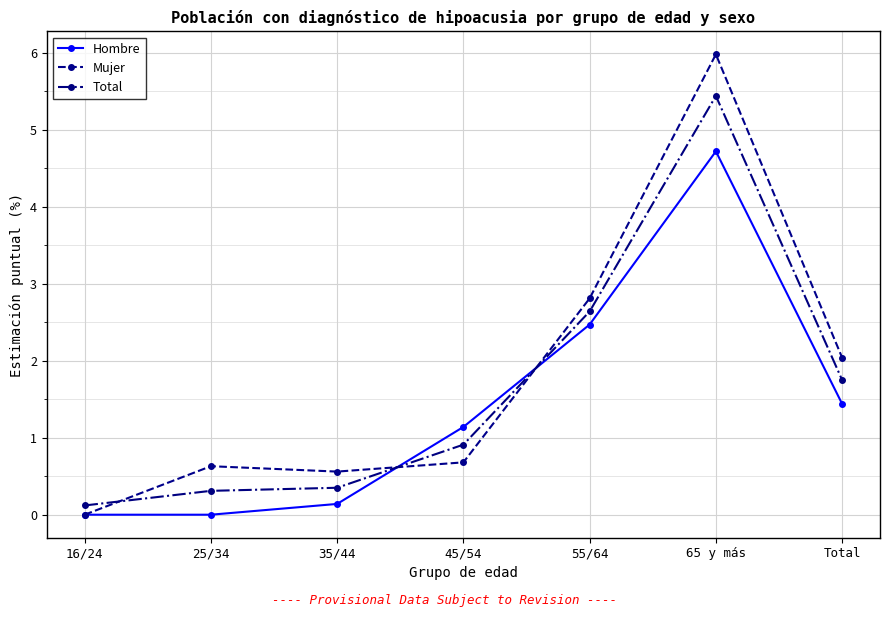

True or false: Total and Mujer intersect in this chart.

True